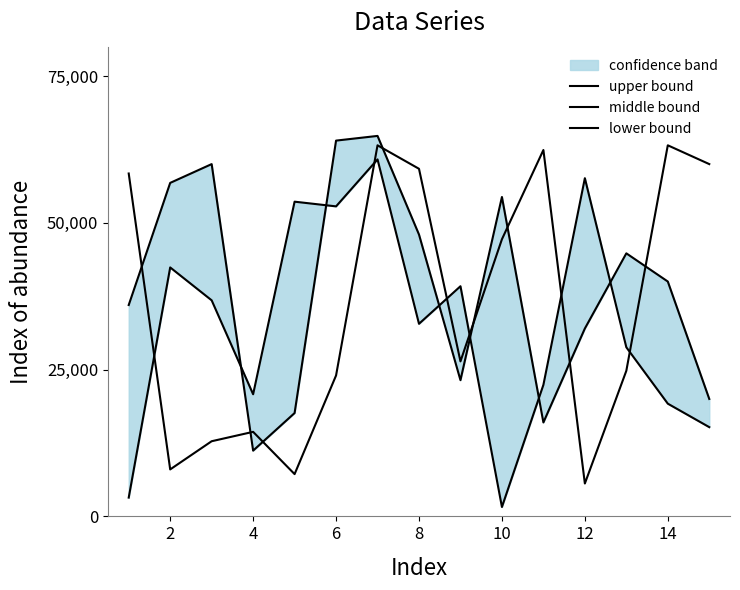

Is the value of upper bound at 14 greater than the value of middle bound at 14?

No